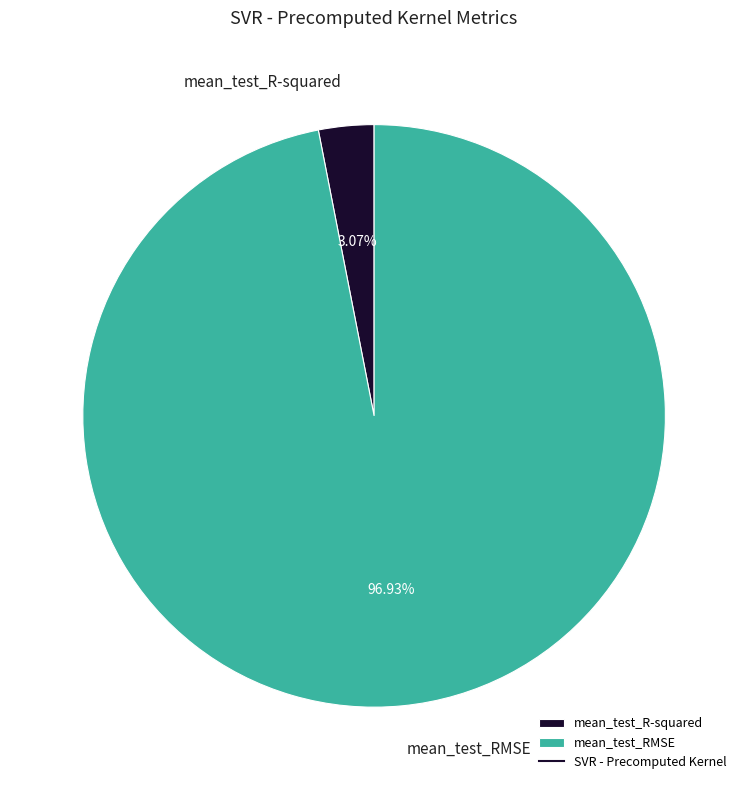

Which category has the smallest portion of the pie?

mean_test_R-squared